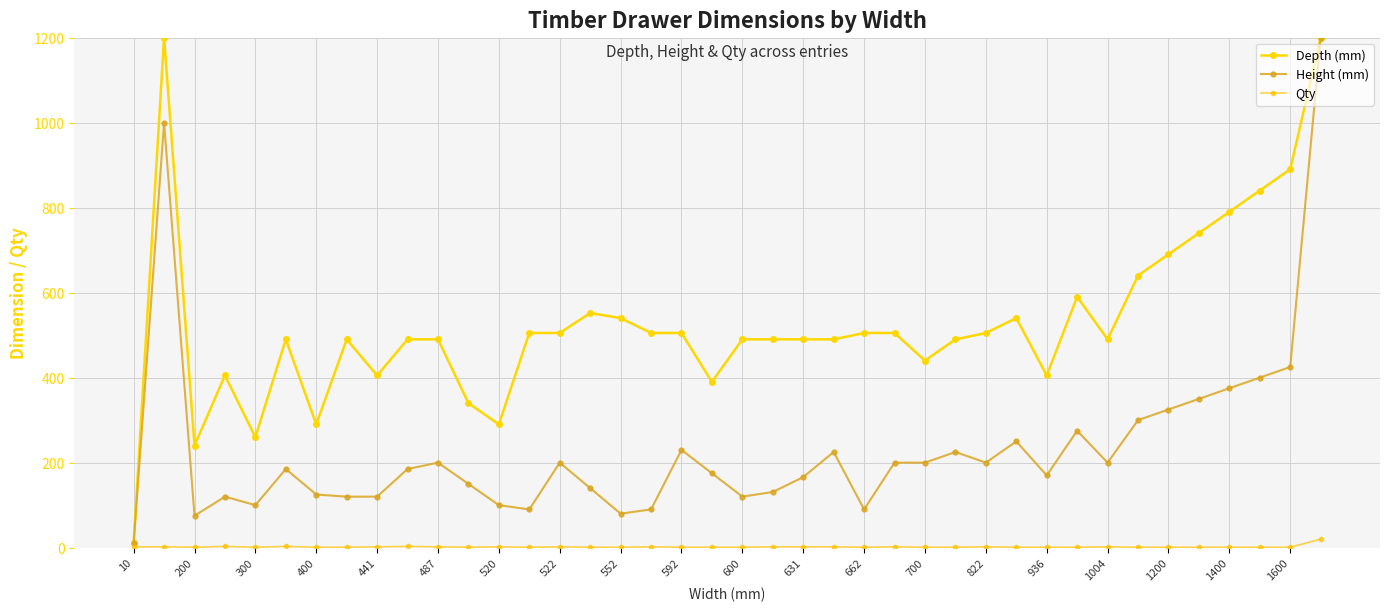

How many data points in Depth (mm) are less than 490?

11